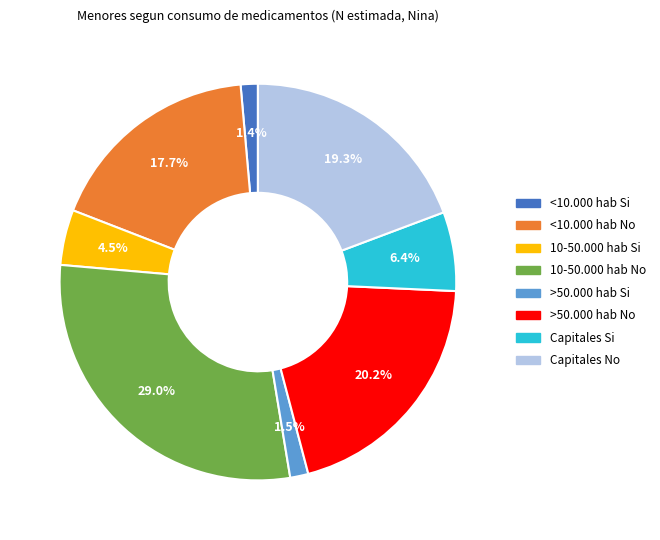

Does any single category account for the majority?

No